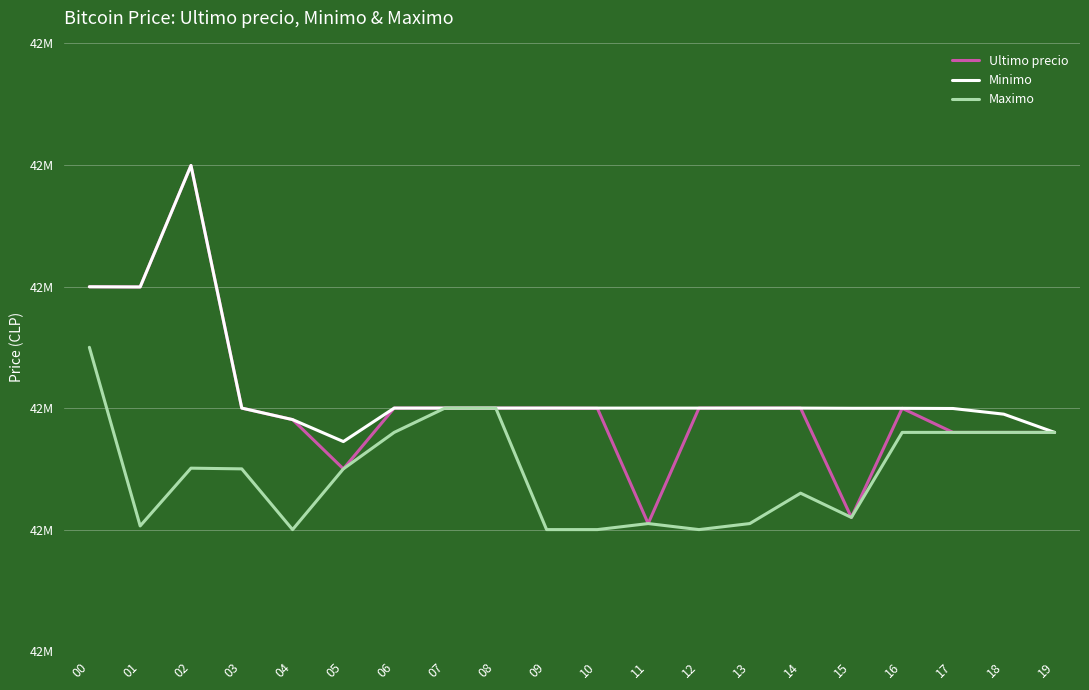

Which category has the highest value across all series?

02